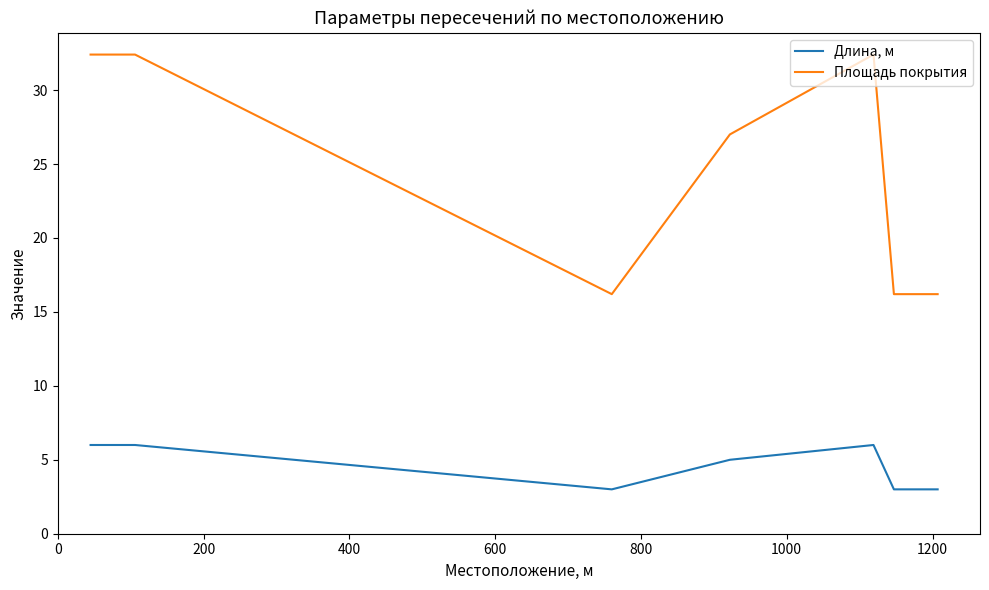

What is the minimum value for Площадь покрытия?

16.2